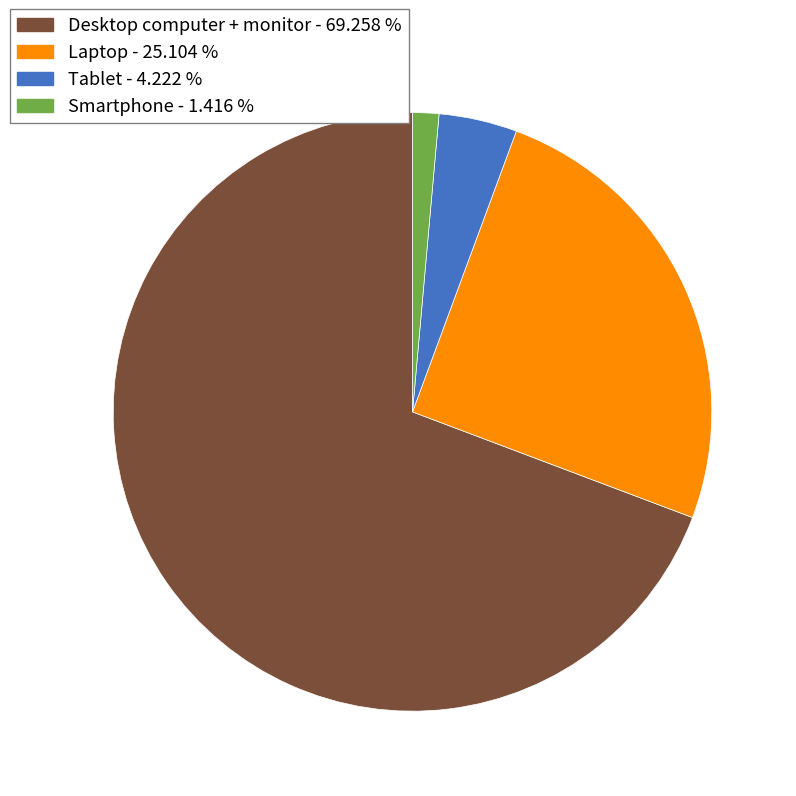

Is there a majority slice in this chart?

Yes